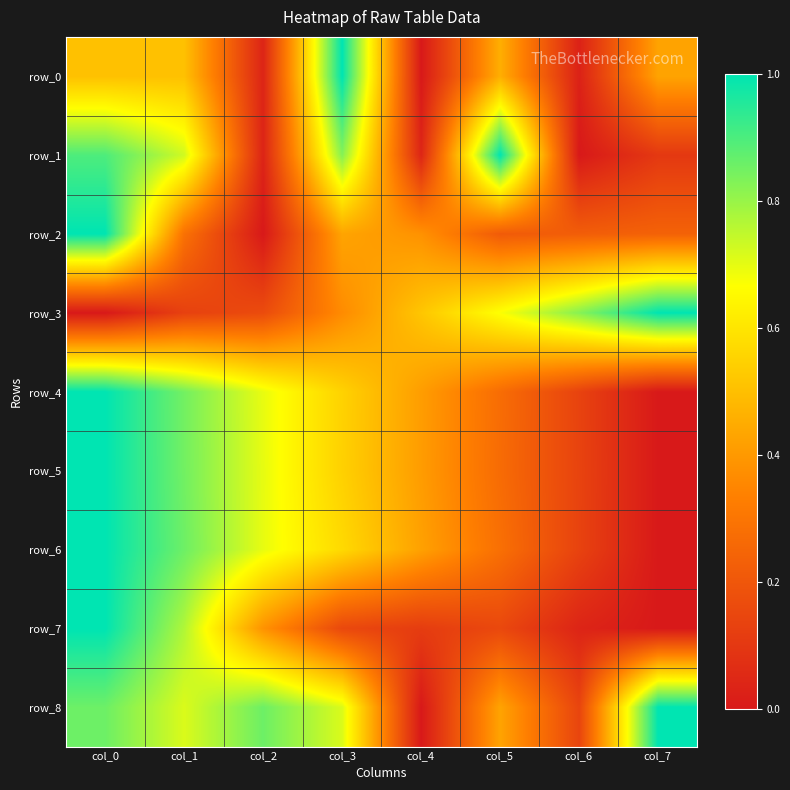

How many values in row_7 are above zero?

7